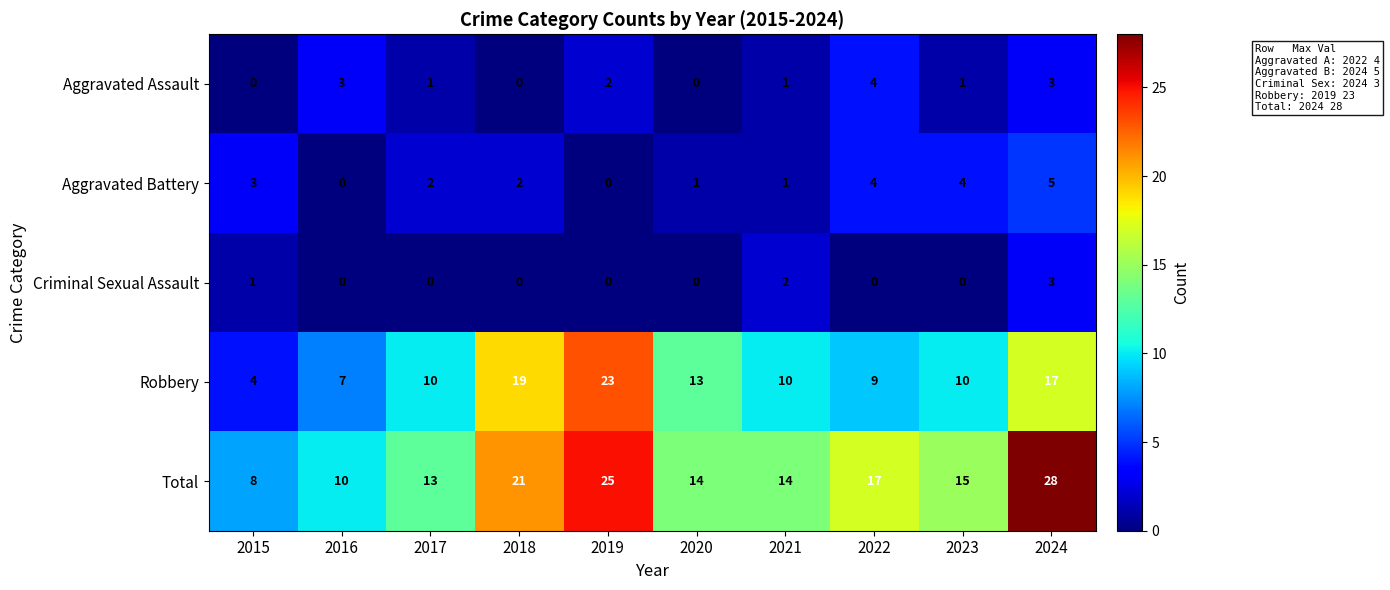

How many series are shown in this chart?

5